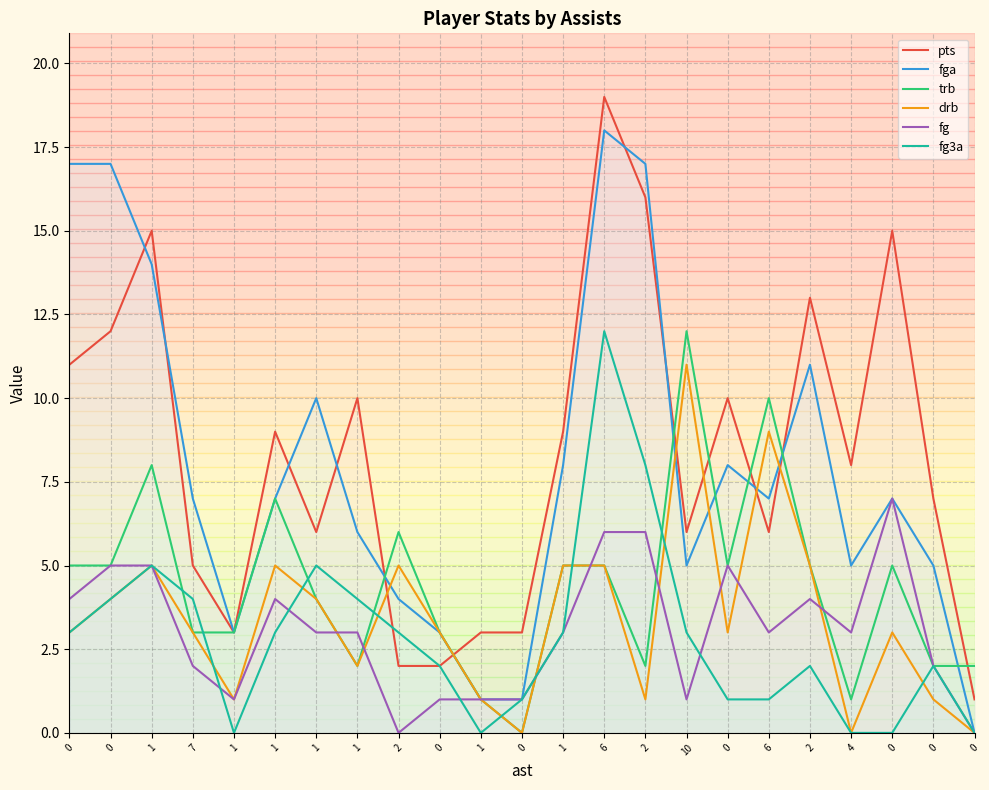

What is the label of the 21st point from the right?

1